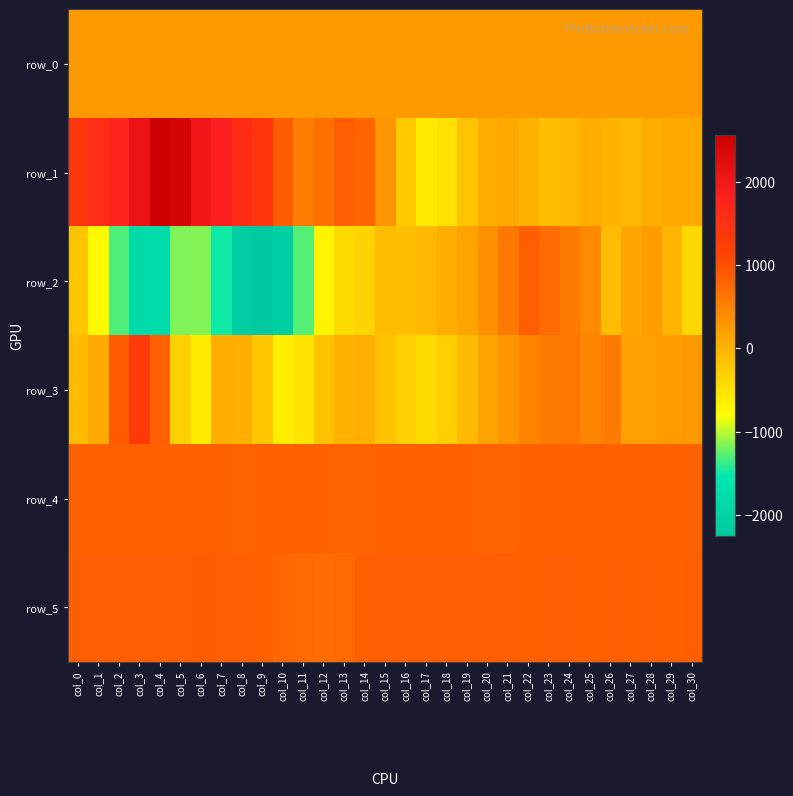

What is the sum of the row_3 values at col_7 and col_4?

921.0